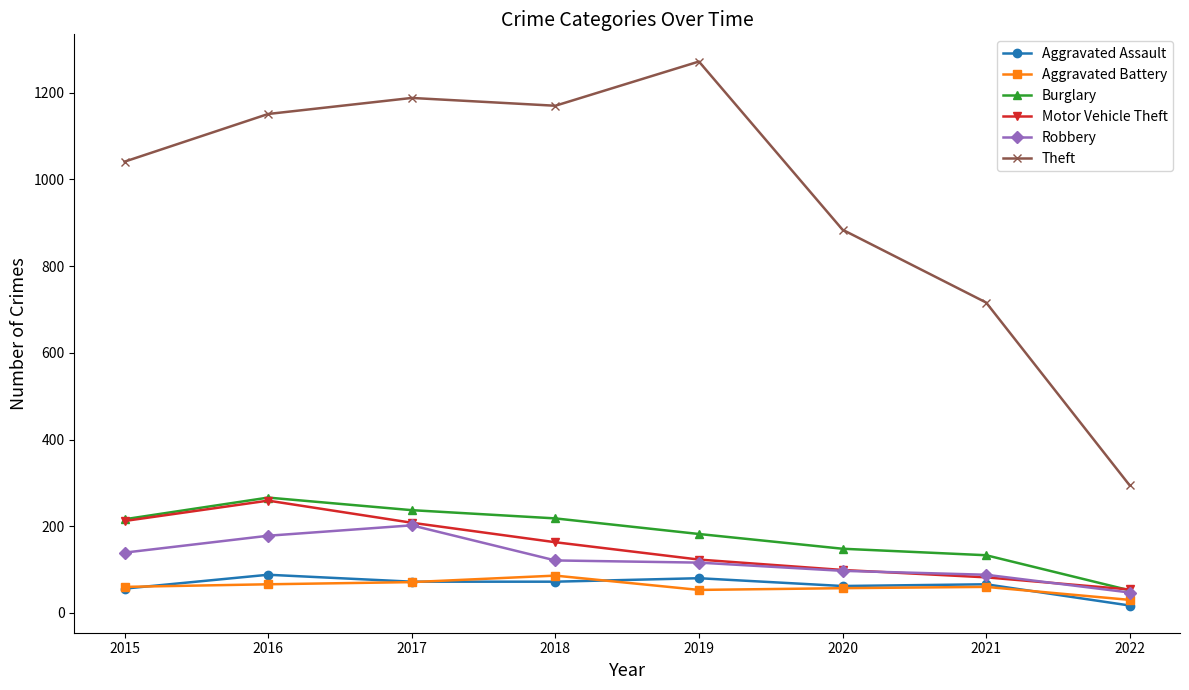

What is the value of the Aggravated Battery point at the 1st from the left?

60